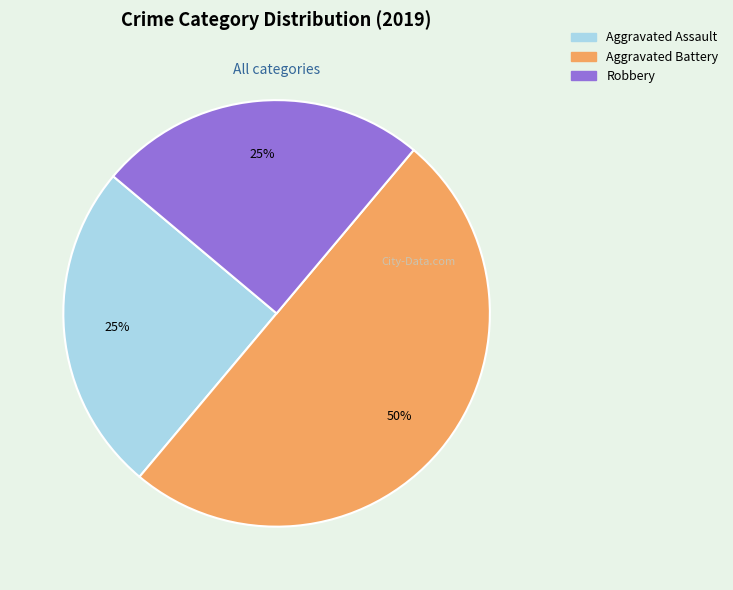

To the nearest percent, what is the average slice percentage?

33%